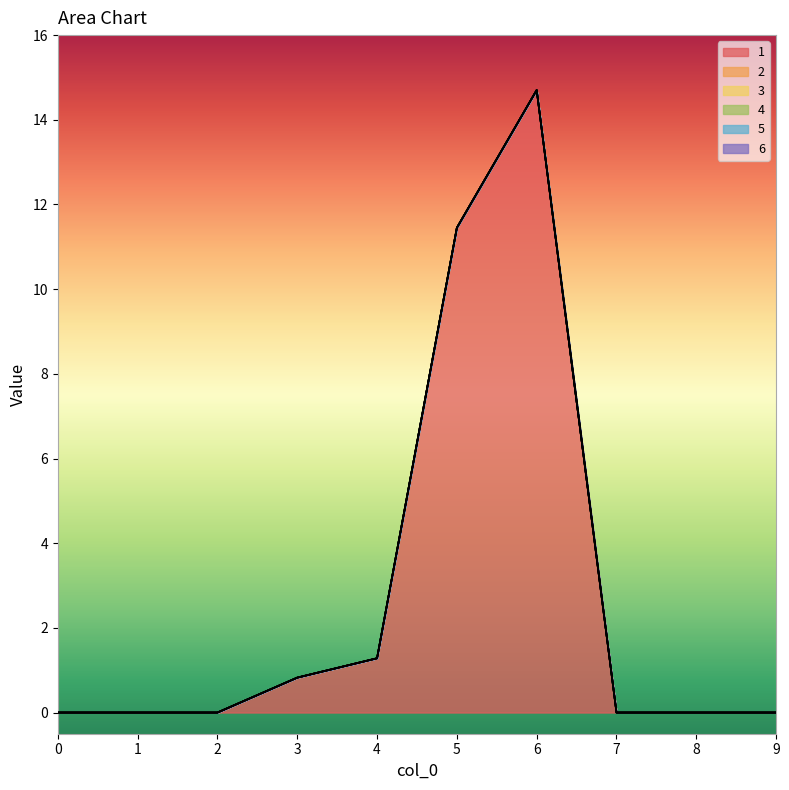

List the series in order of their peak value, lowest first.

2, 3, 4, 5, 6, 1